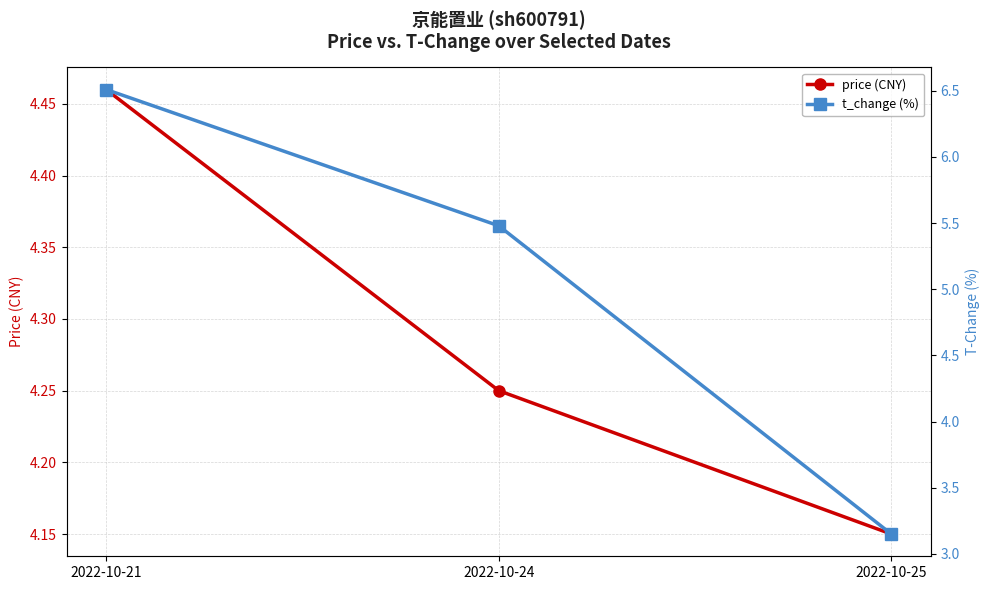

What is the sum of all price (CNY) values?

12.9